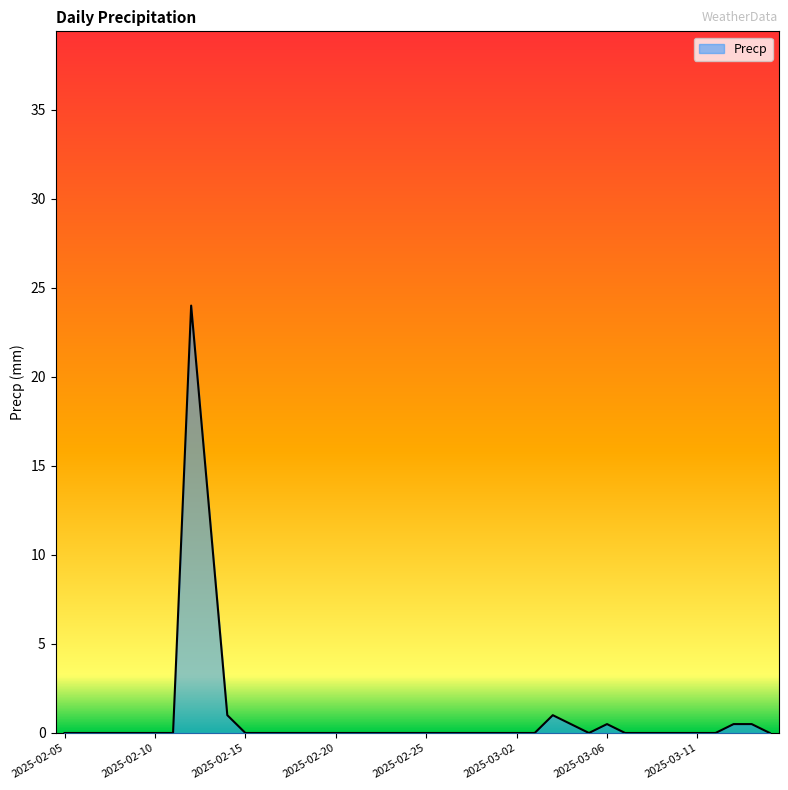

What is the greatest value displayed?

24.0